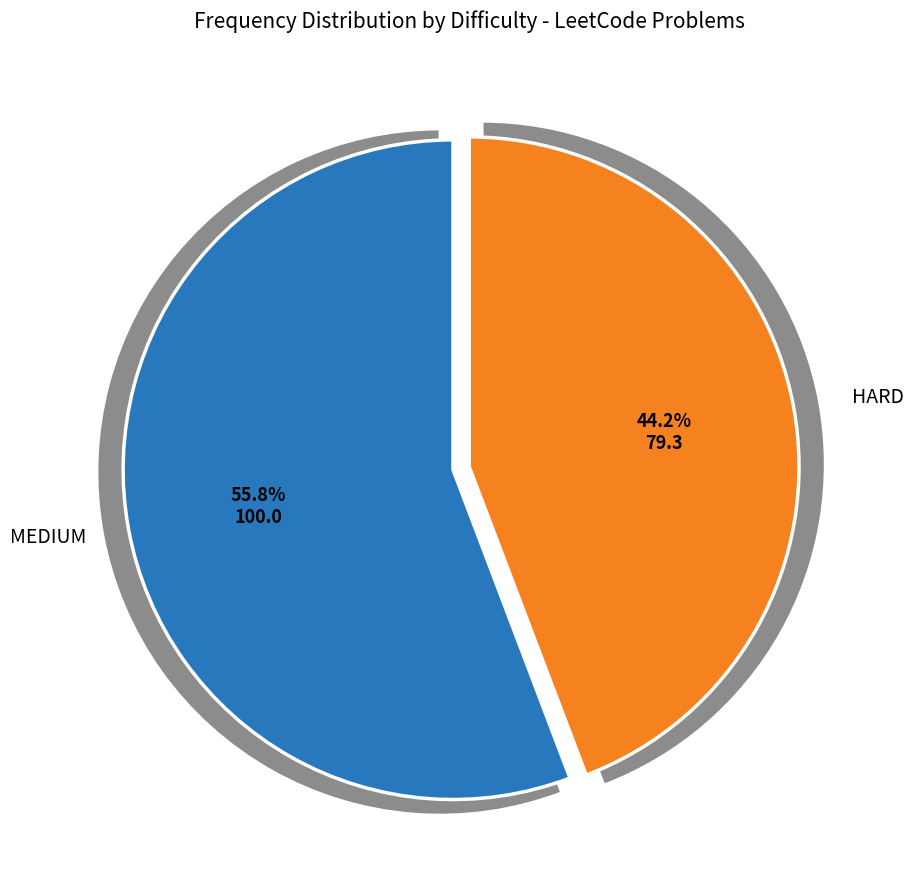

Between MEDIUM and HARD, which is larger?

MEDIUM